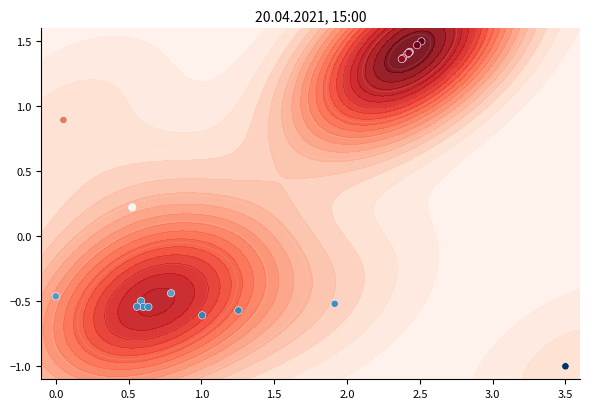

The value at 13 is -0.2. True or false?

False